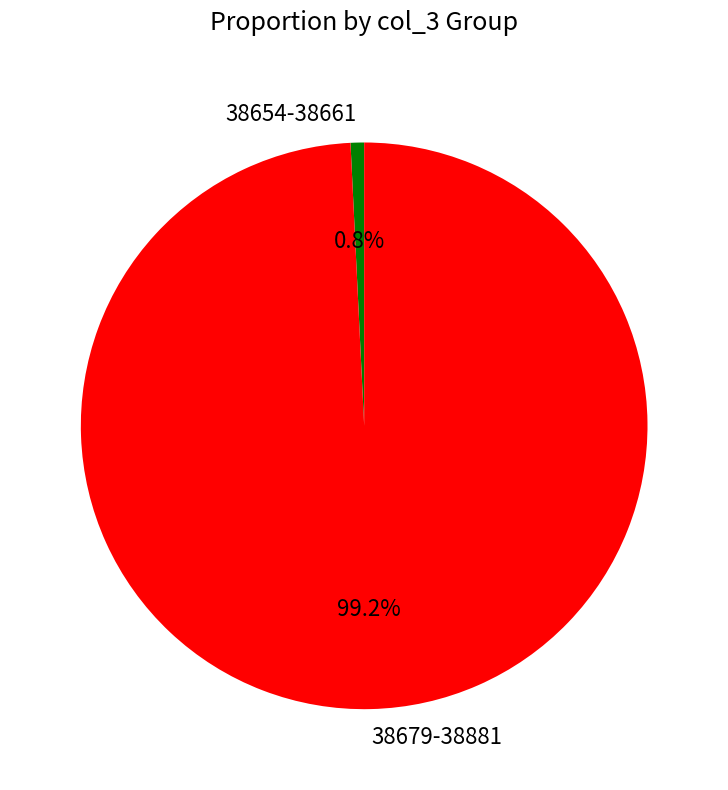

Count the number of slices in the pie.

2